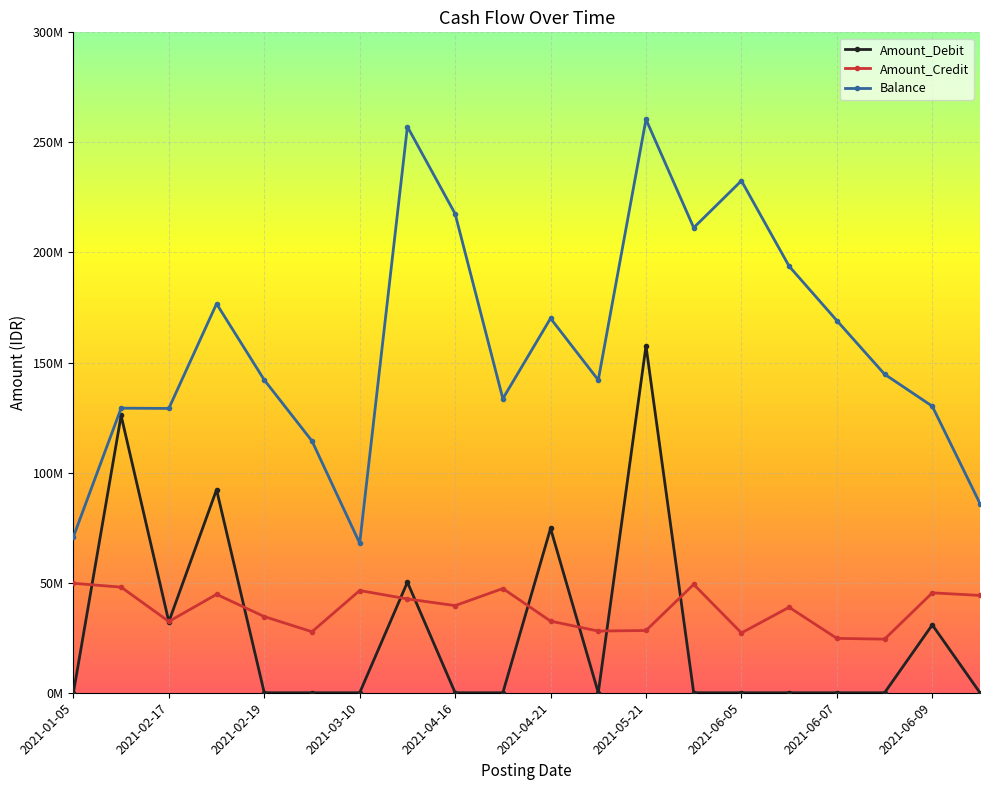

Is this an area chart (filled region under the line)?

No